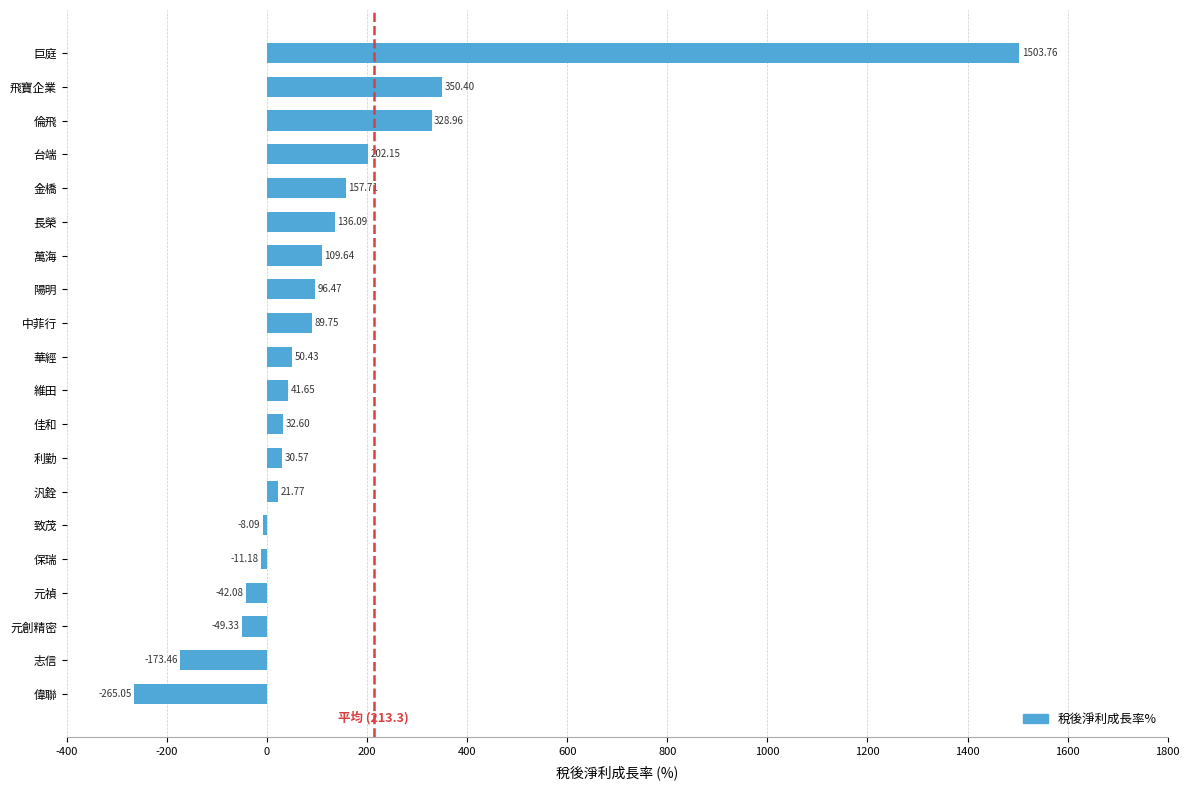

Which label corresponds to the smallest value in the chart?

偉聯